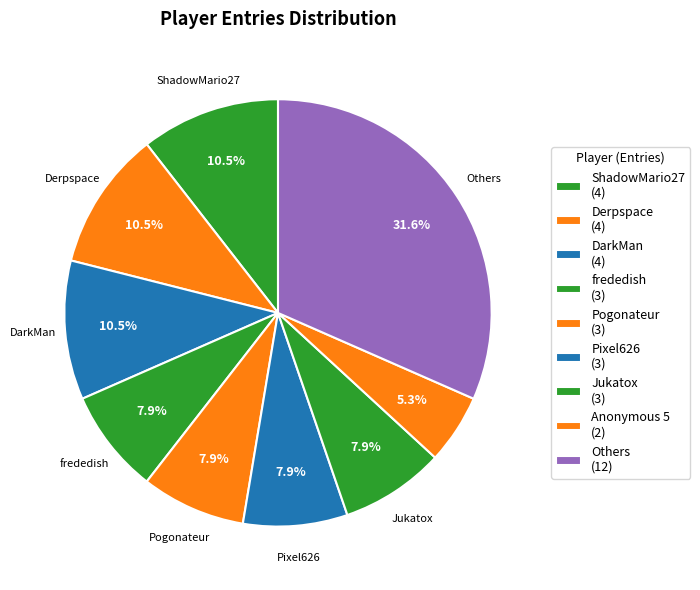

How many slices are in this pie chart?

9